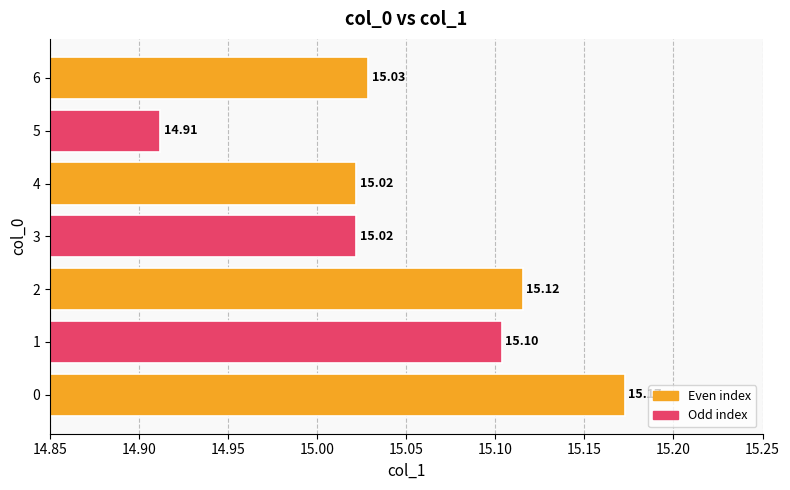

Approximately how many times larger is the value at 0 compared to 2?

1.0